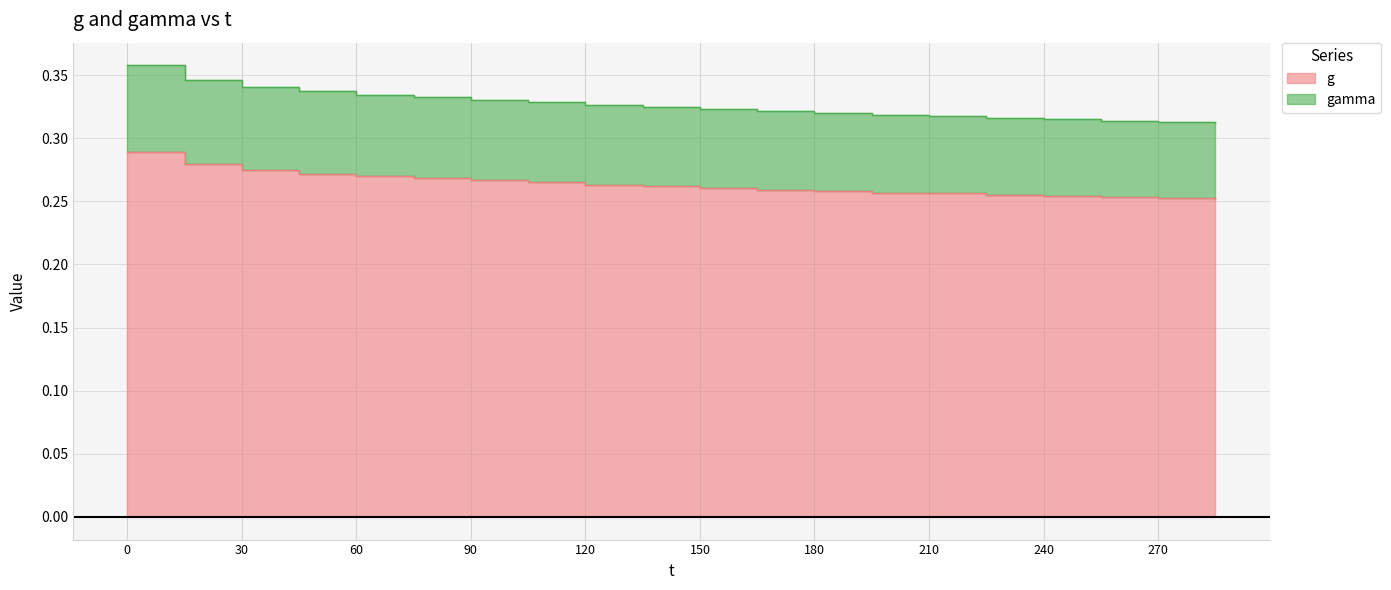

At how many categories does at least one series exceed 0?

20